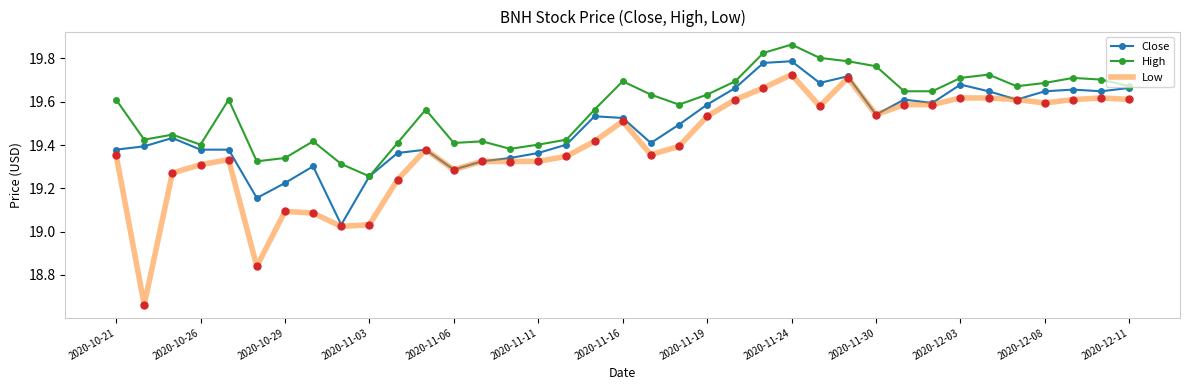

Which series has the largest total across all categories?

High